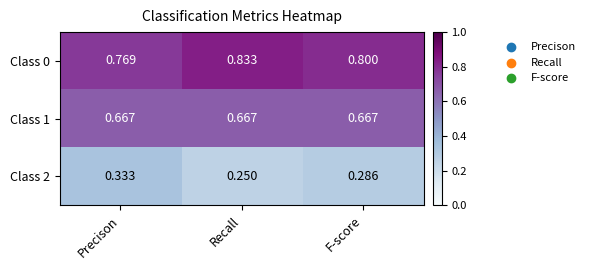

Which label corresponds to the largest value in the chart?

Recall